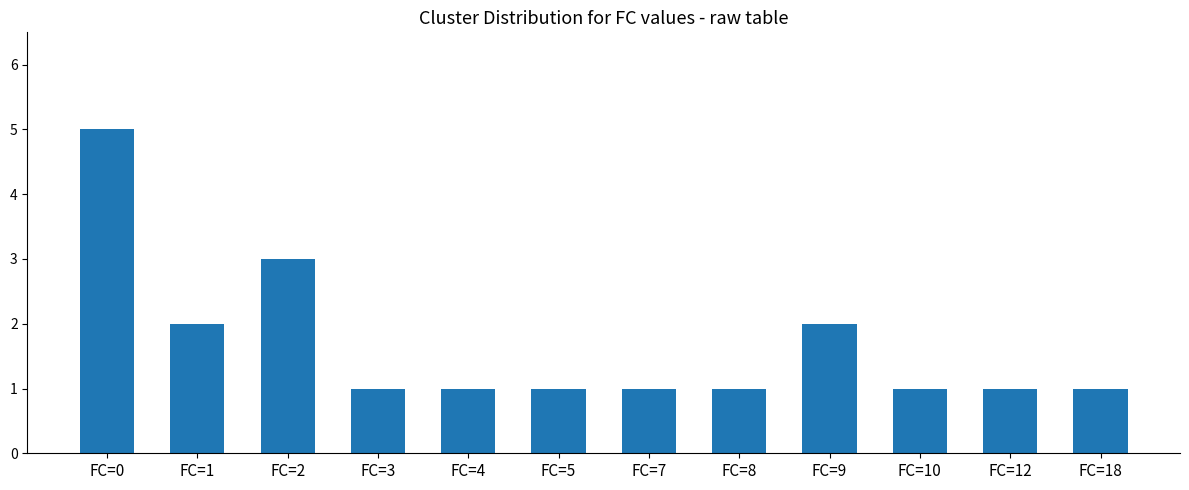

Approximately how many times larger is the value at FC=5 compared to FC=2?

0.3